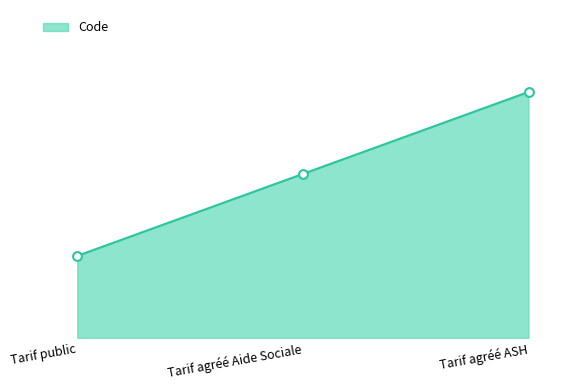

What is the ratio of the value at Tarif agréé Aide Sociale to the value at Tarif public?

2.0